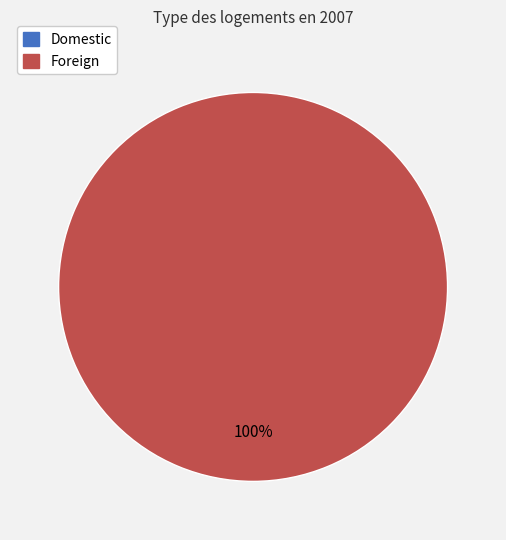

Is it true that Domestic is 0% of the pie?

True